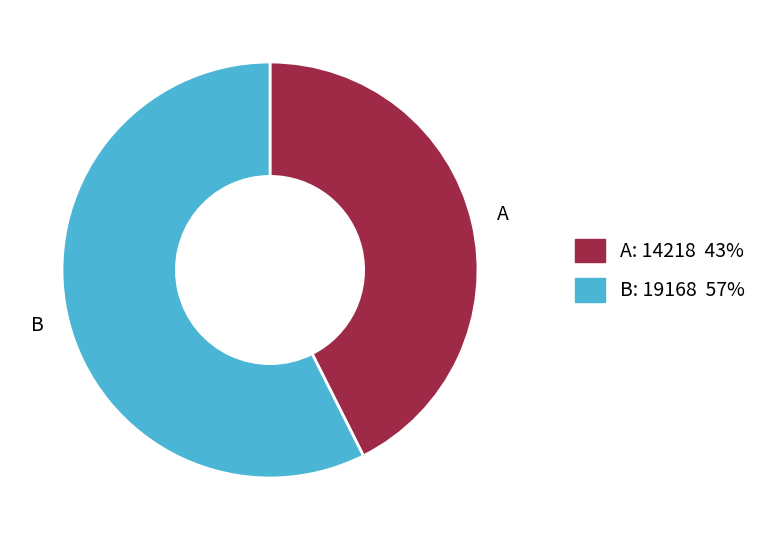

Does any single category account for the majority?

Yes